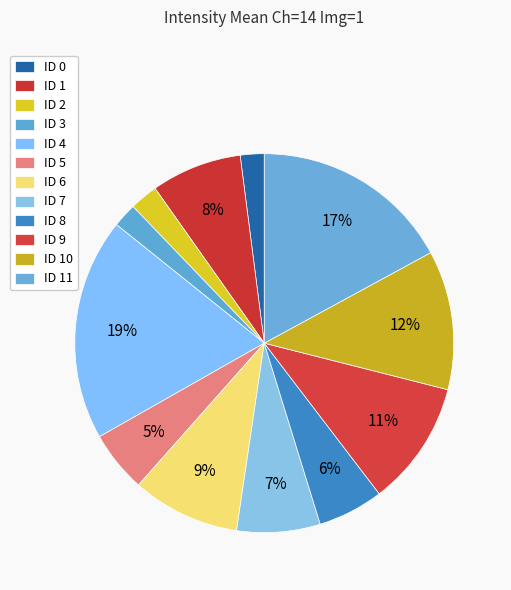

To the nearest percent, what is the combined percentage of ID 0 and ID 11?

19%